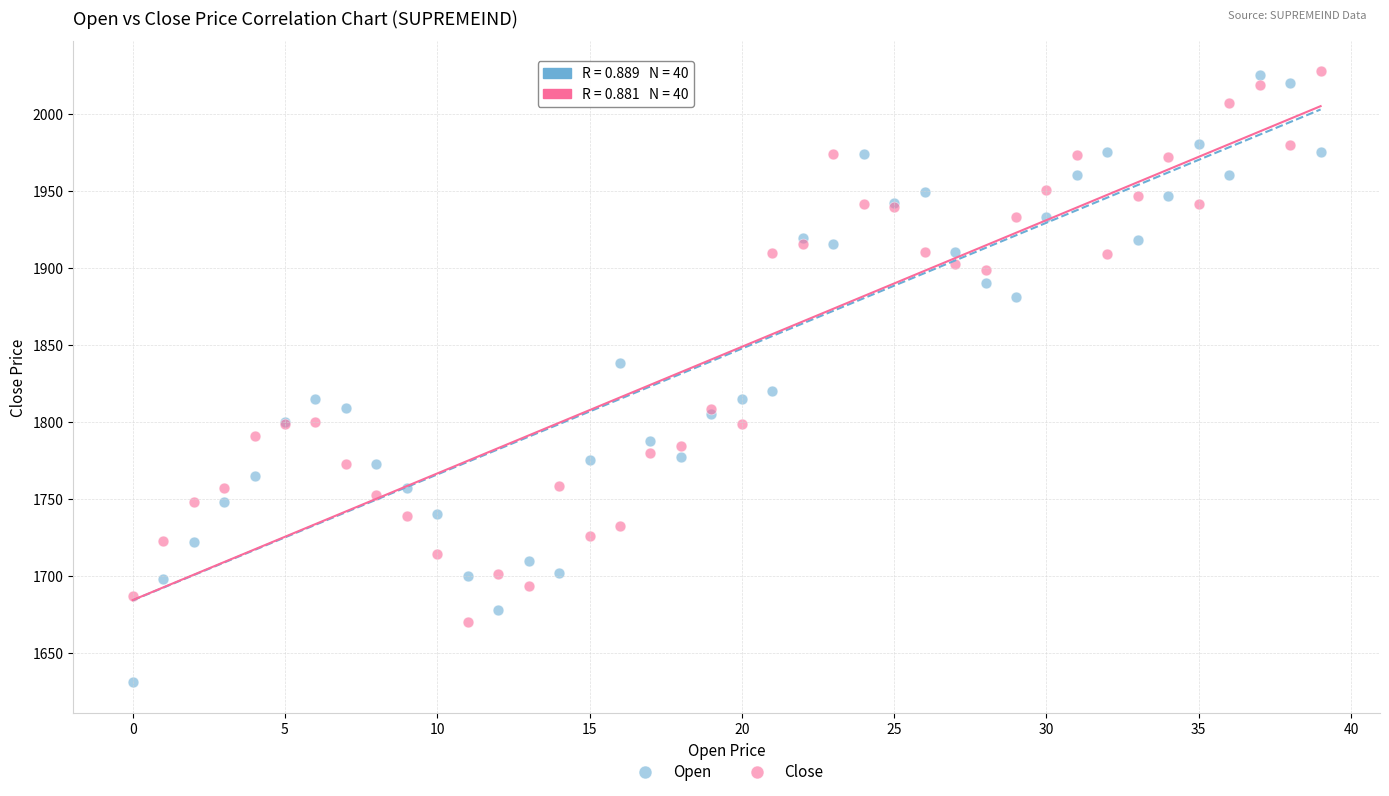

In the Close series, what Y value is closest to 1848?

1808.3